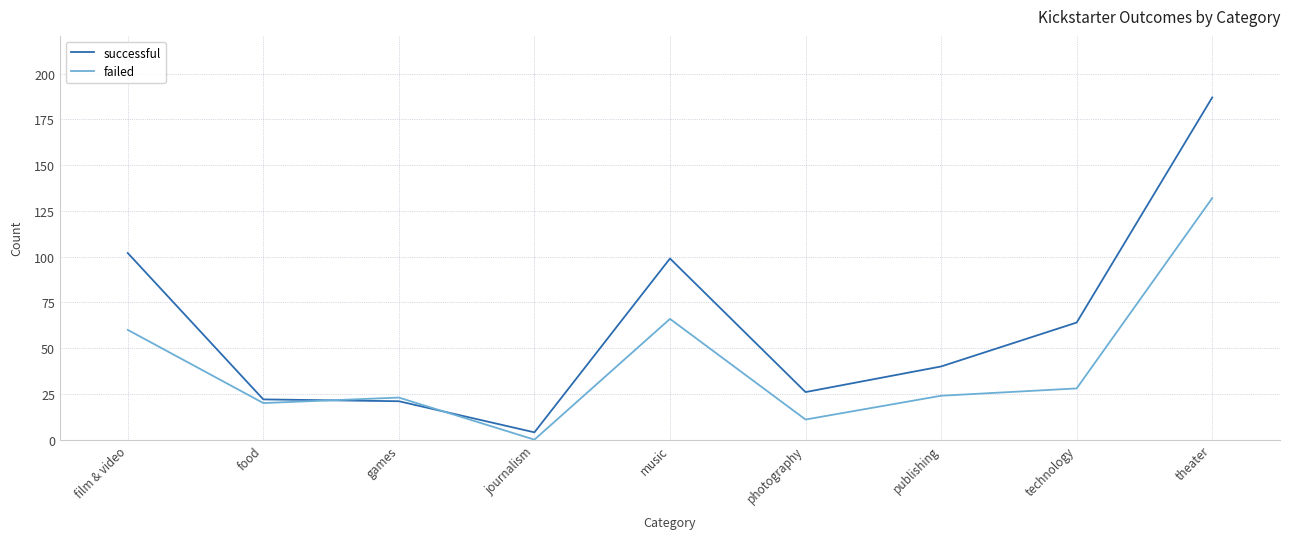

At which label does failed reach its peak?

theater